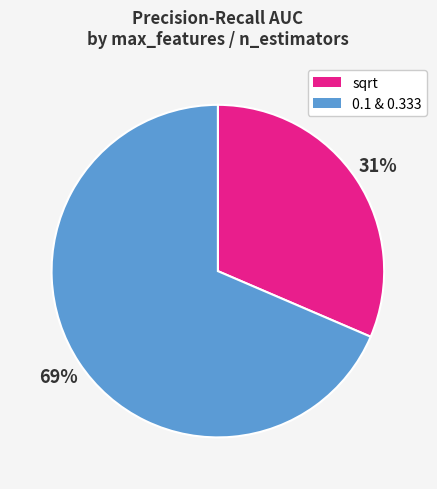

Is it true that sqrt is 31% of the pie?

True